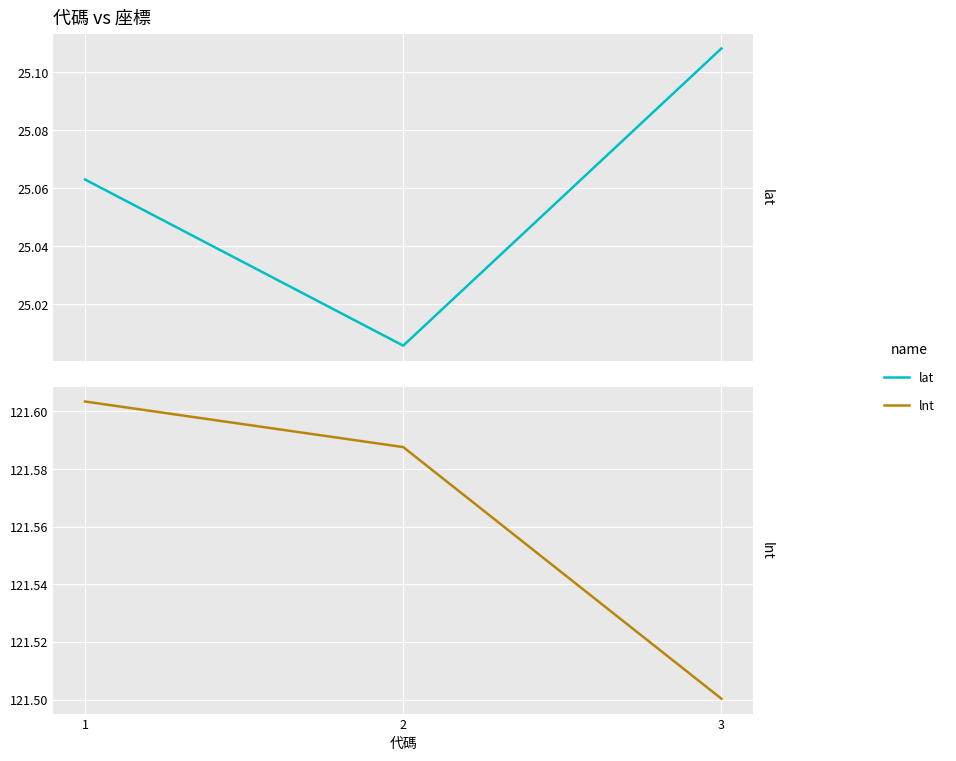

Is it true that lat equals 25.0 at 2?

True